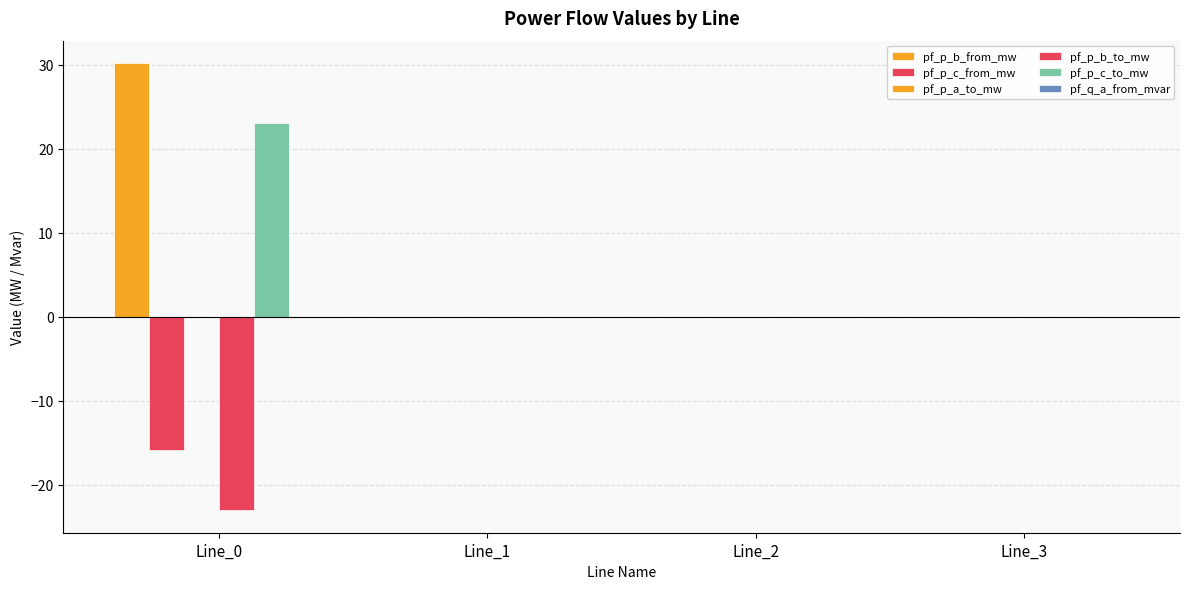

Reading left to right, what are all the values shown in this chart?

pf_p_b_from_mw: Line_0=30.2	Line_1=0.0	Line_2=0.0	Line_3=-0.0
pf_p_c_from_mw: Line_0=-15.9	Line_1=0.0	Line_2=0.0	Line_3=-0.0
pf_p_a_to_mw: Line_0=-0.0	Line_1=-0.0	Line_2=-0.0	Line_3=0.0
pf_p_b_to_mw: Line_0=-23.0	Line_1=-0.0	Line_2=-0.0	Line_3=0.0
pf_p_c_to_mw: Line_0=23.0	Line_1=-0.0	Line_2=-0.0	Line_3=0.0
pf_q_a_from_mvar: Line_0=-0.0	Line_1=-0.0	Line_2=-0.0	Line_3=0.0